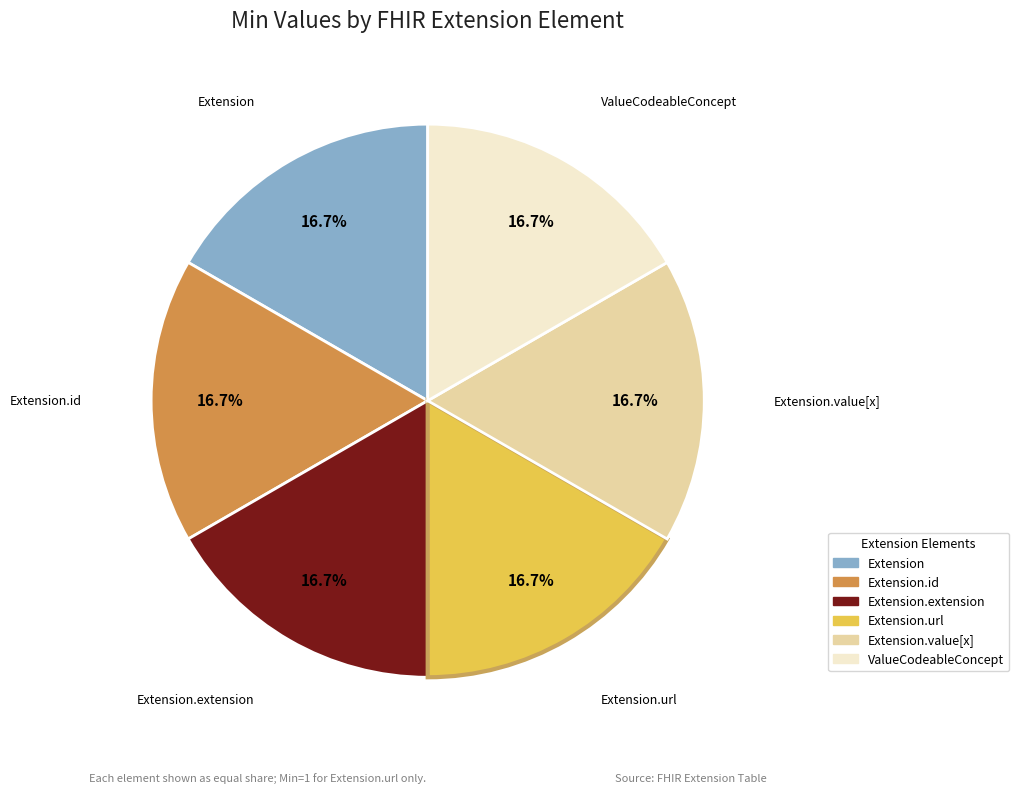

Is there a majority slice in this chart?

No